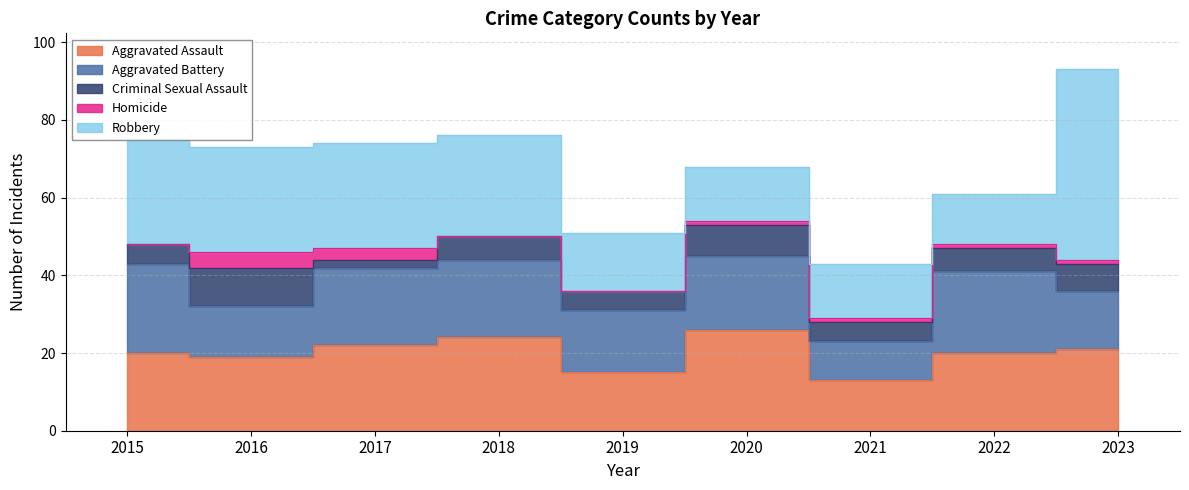

List the labels in order of Aggravated Assault value, smallest first.

2021, 2019, 2016, 2015, 2022, 2023, 2017, 2018, 2020